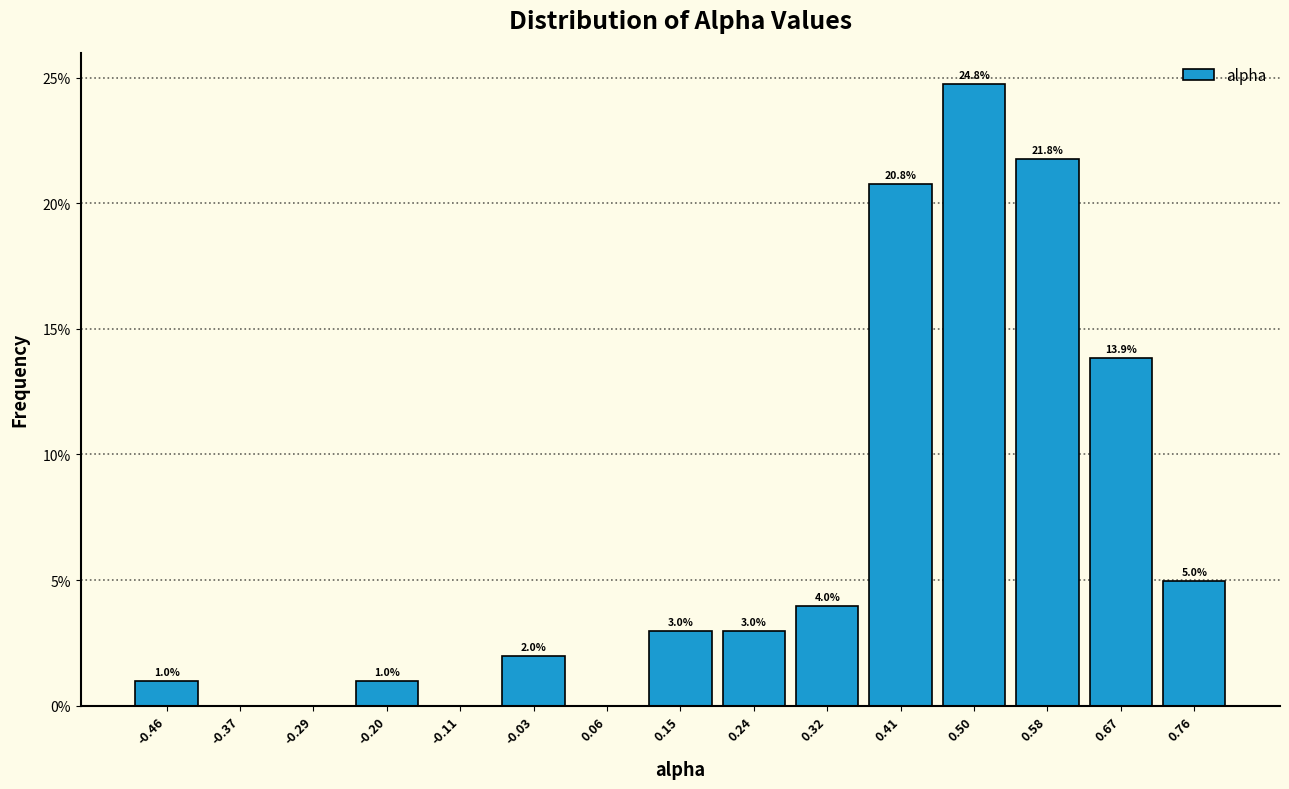

Which range on the x-axis has the tallest bar?

0.45 to 0.54